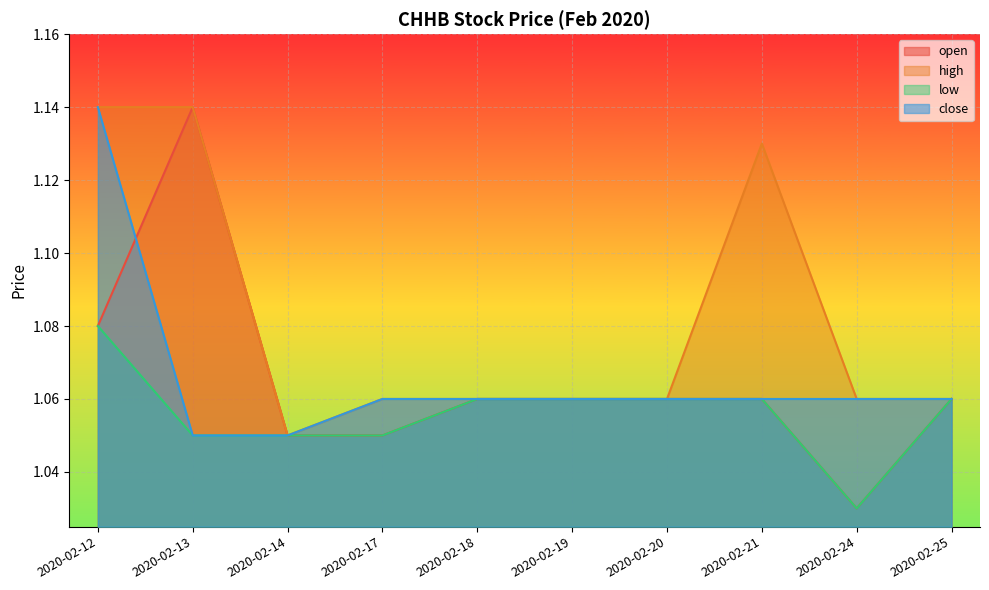

True or false: low has more than 0 points higher than both neighbors.

False